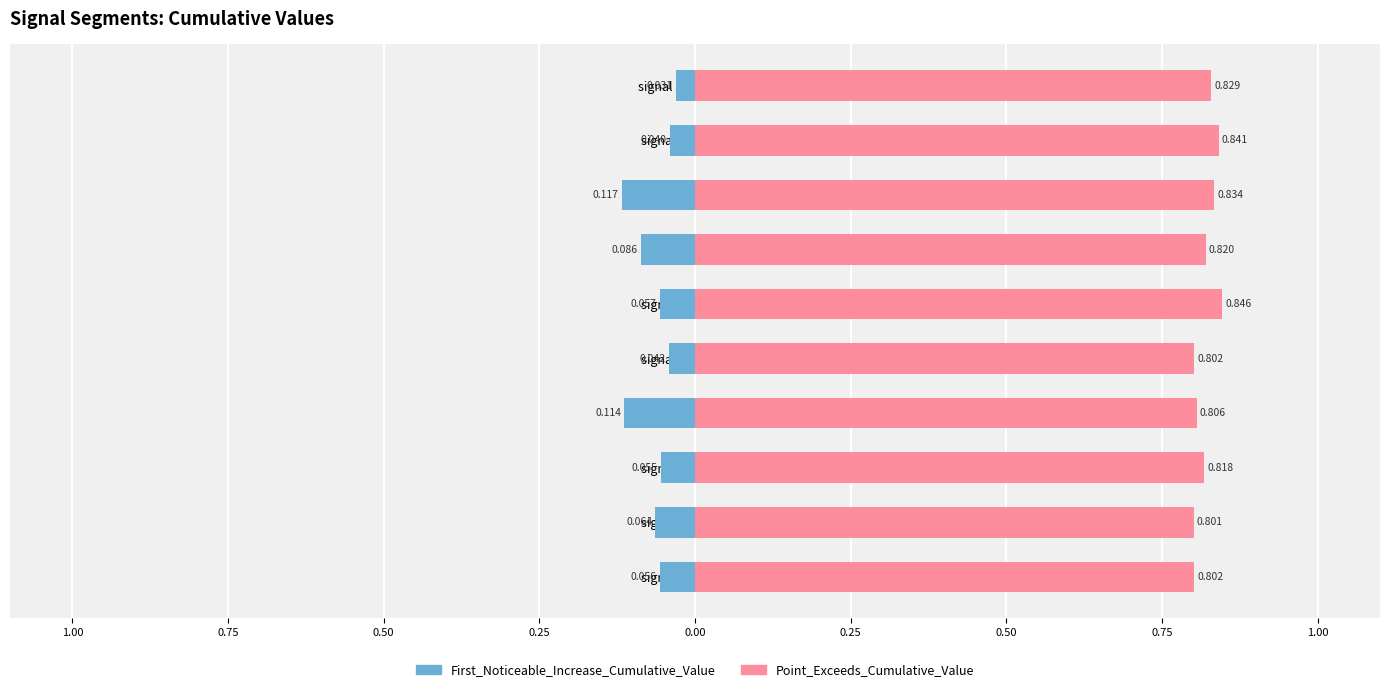

What is the average value of the Point_Exceeds_Cumulative_Value series?

0.8